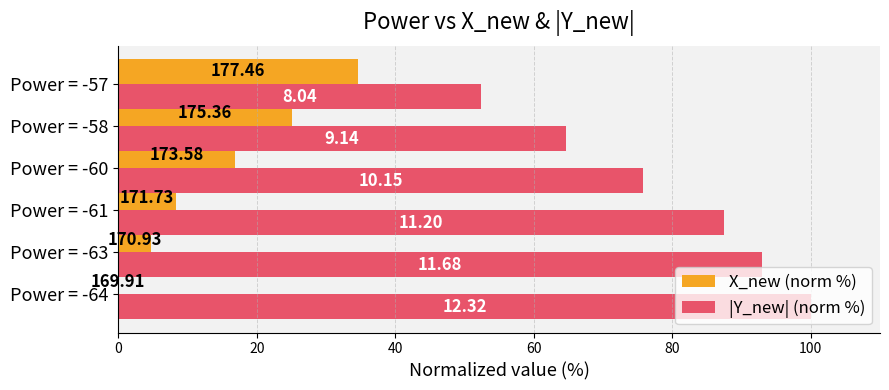

Rank the series by their average value, from highest to lowest.

|Y_new| (norm %), X_new (norm %)